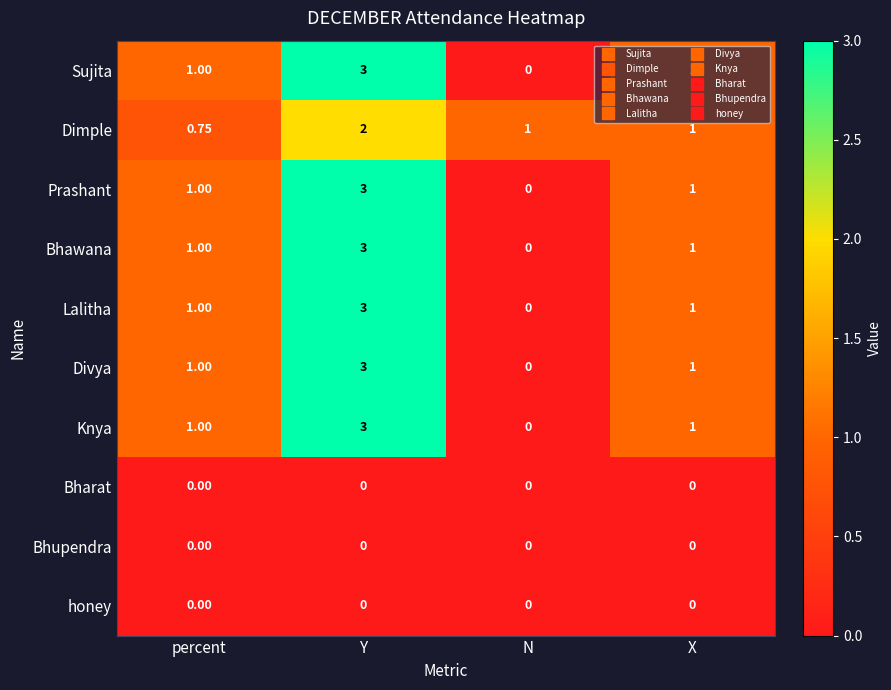

Is the value of honey at percent greater than the value of Bhawana at percent?

No